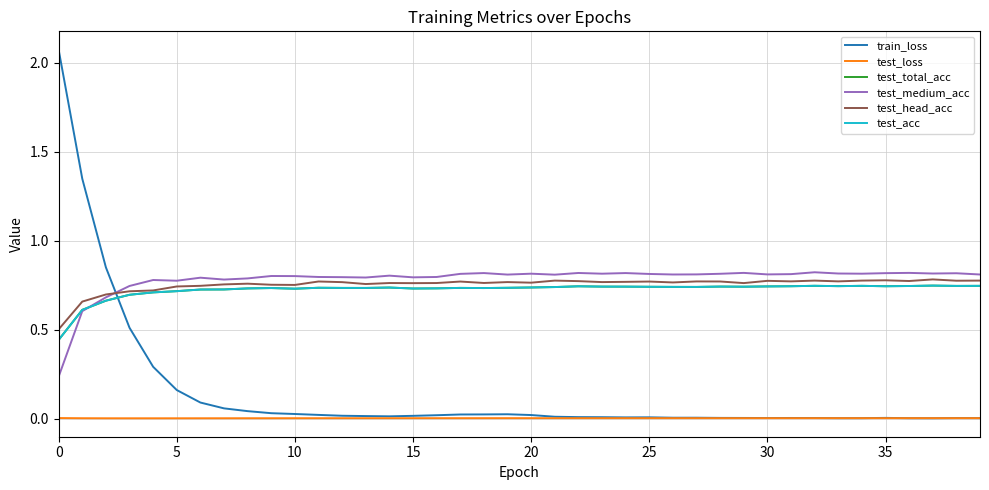

Which series has the widest spread of values?

train_loss